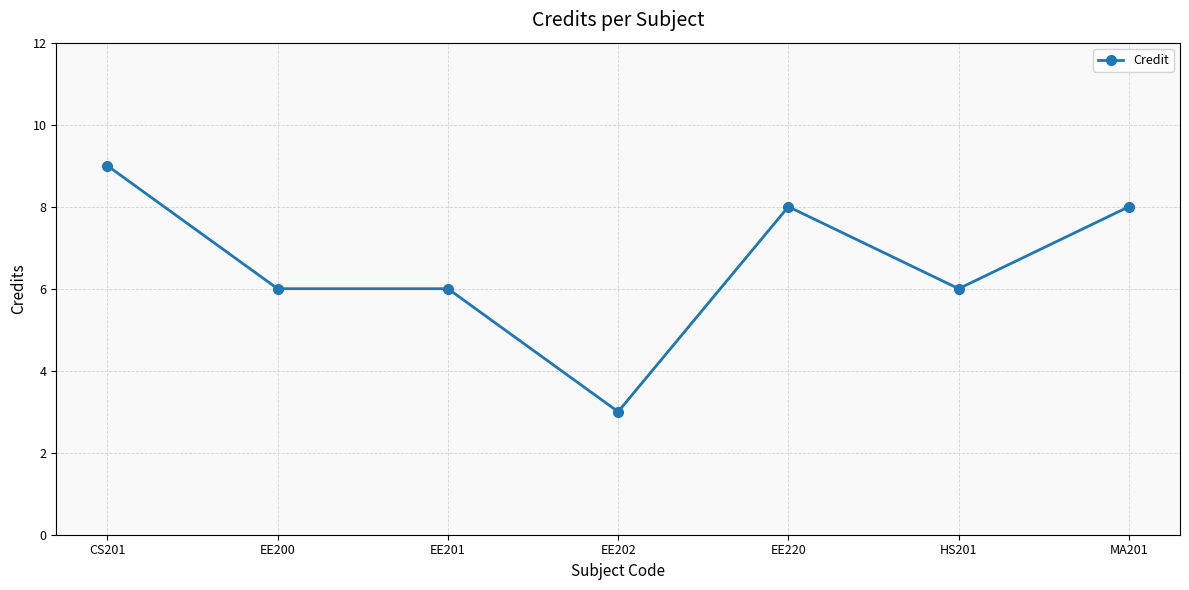

What is the label of the 6th point from the right?

EE200